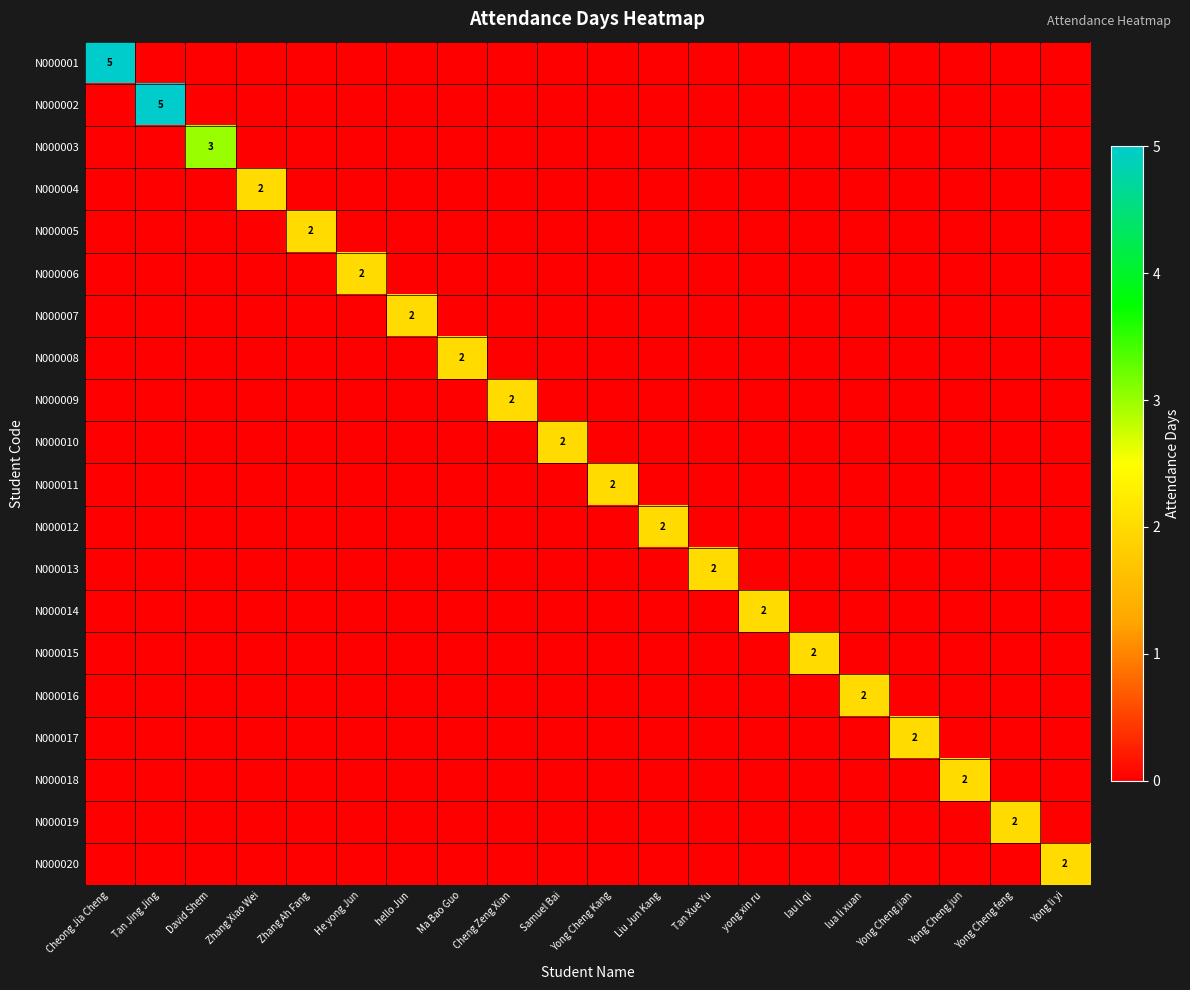

Between Yong Cheng jun and Tan Jing Jing, which is larger?

Yong Cheng jun